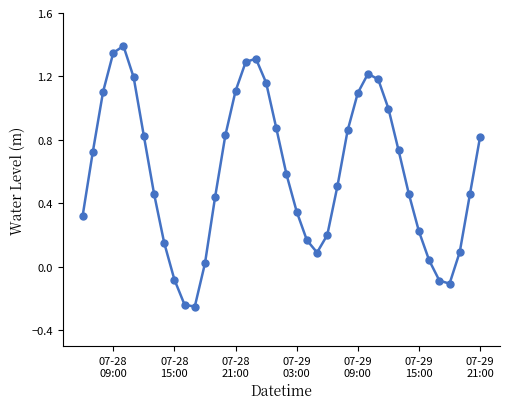

True or false: there are more than 1 points higher than both neighbors.

True